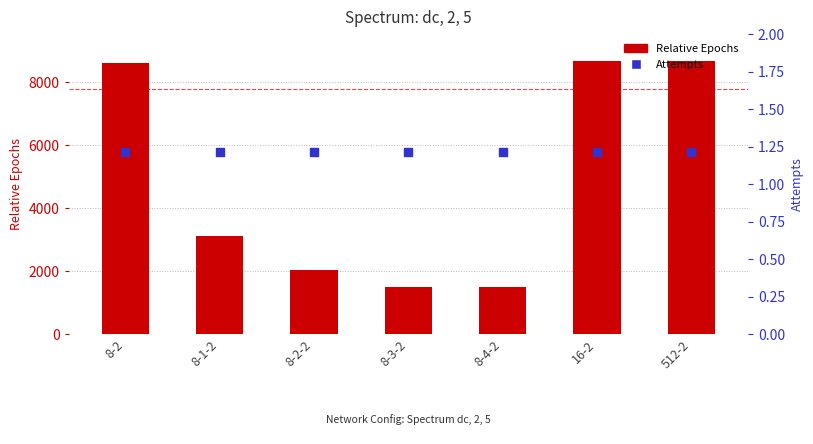

Which series contains the highest Y value?

Relative Epochs